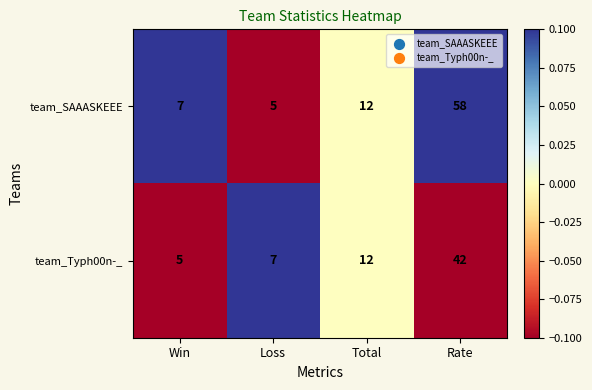

Reading left to right, list all the values displayed in this chart.

team_SAAASKEEE: 7	5	12	58
team_Typh00n-_: 5	7	12	42